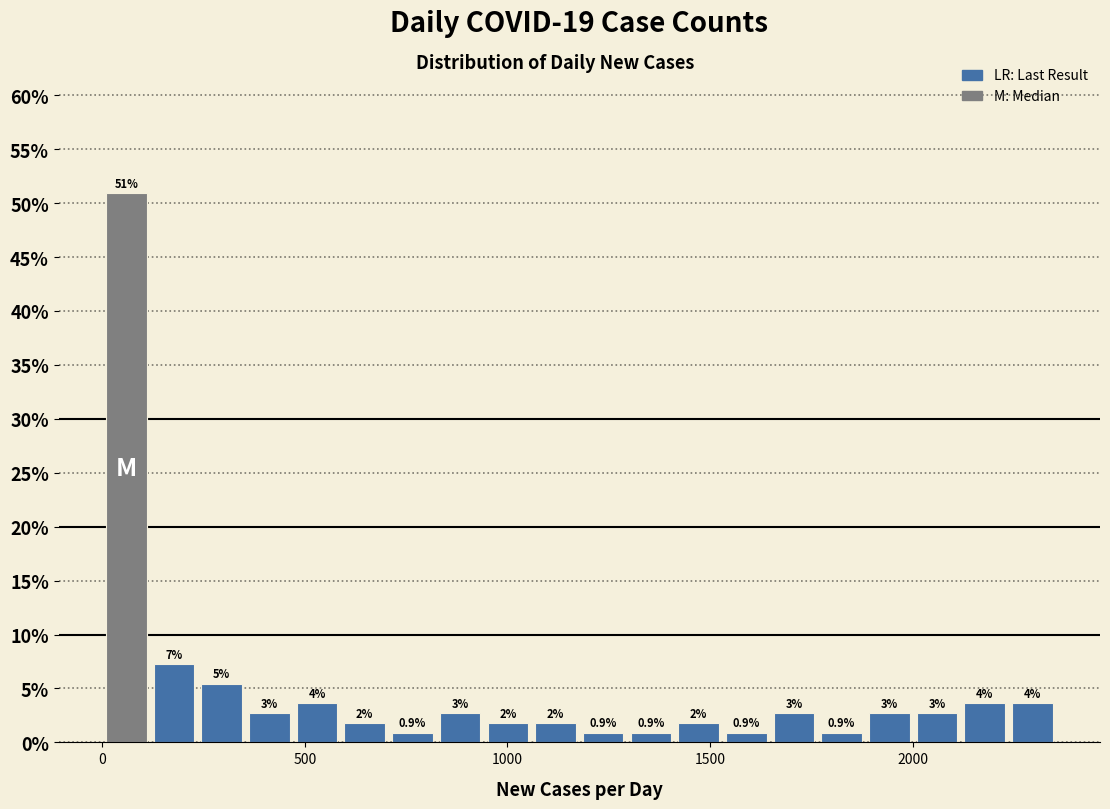

Read against the x-axis, roughly where is the centre of the tallest bar?

50